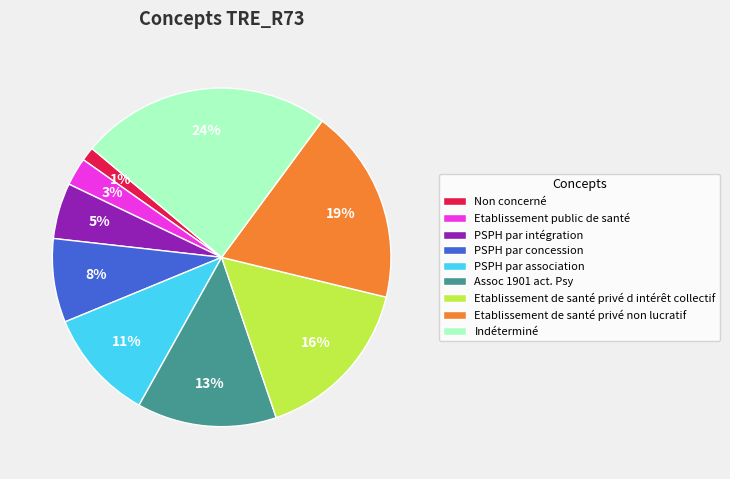

To the nearest percent, what is the difference between the Etablissement public de santé and PSPH par concession slice percentages?

5%